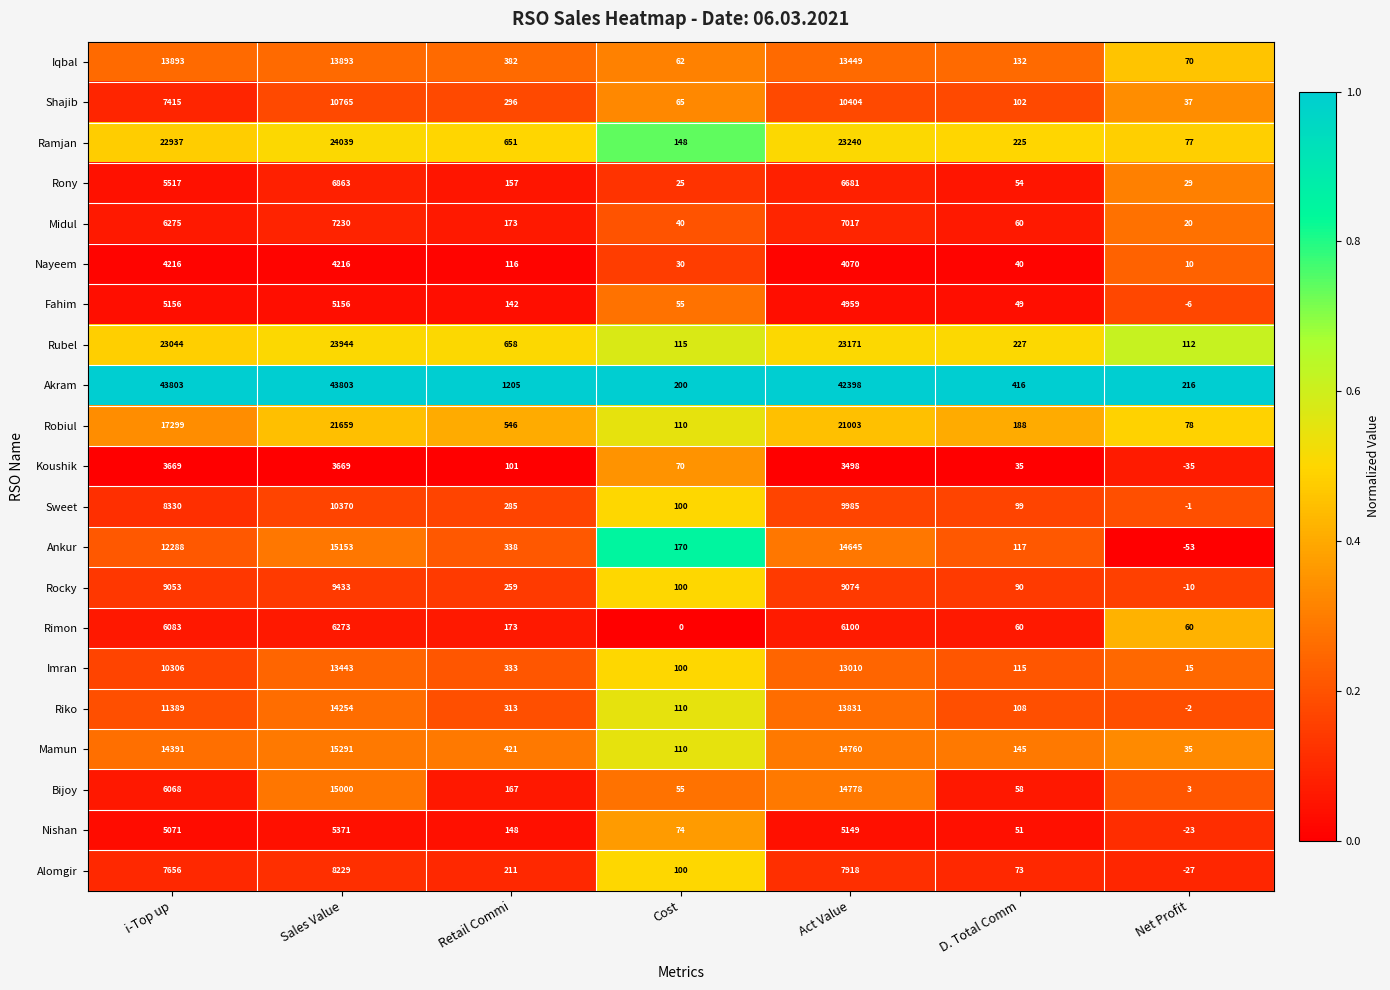

List the labels in order of Alomgir value, smallest first.

Net Profit, D. Total Comm, Cost, Retail Commi, i-Top up, Act Value, Sales Value